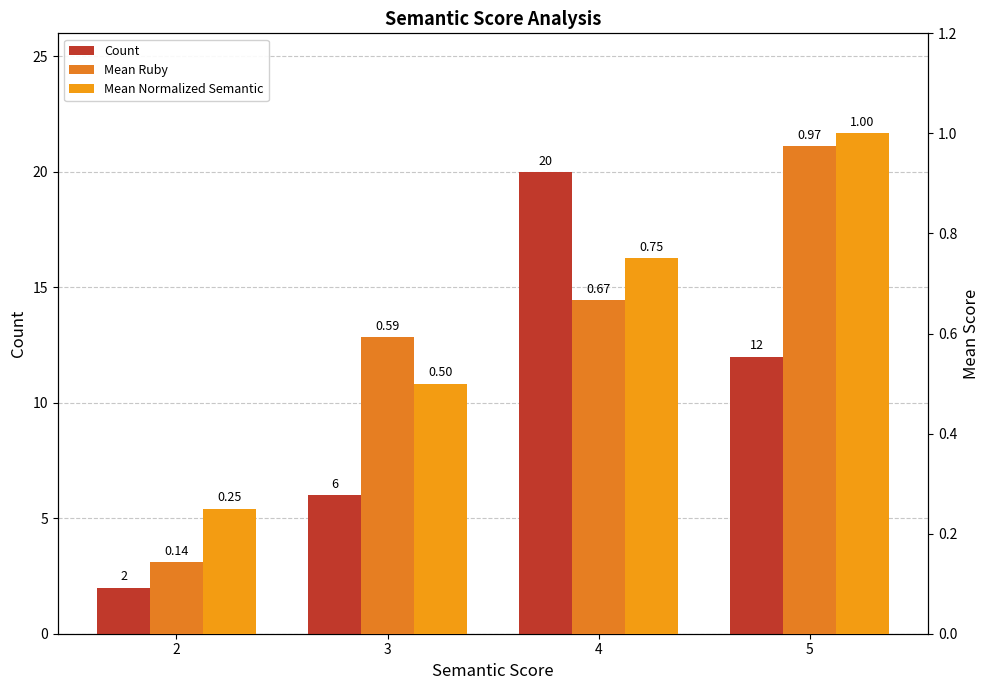

Rank the categories by Mean Ruby value from highest to lowest.

5, 4, 3, 2